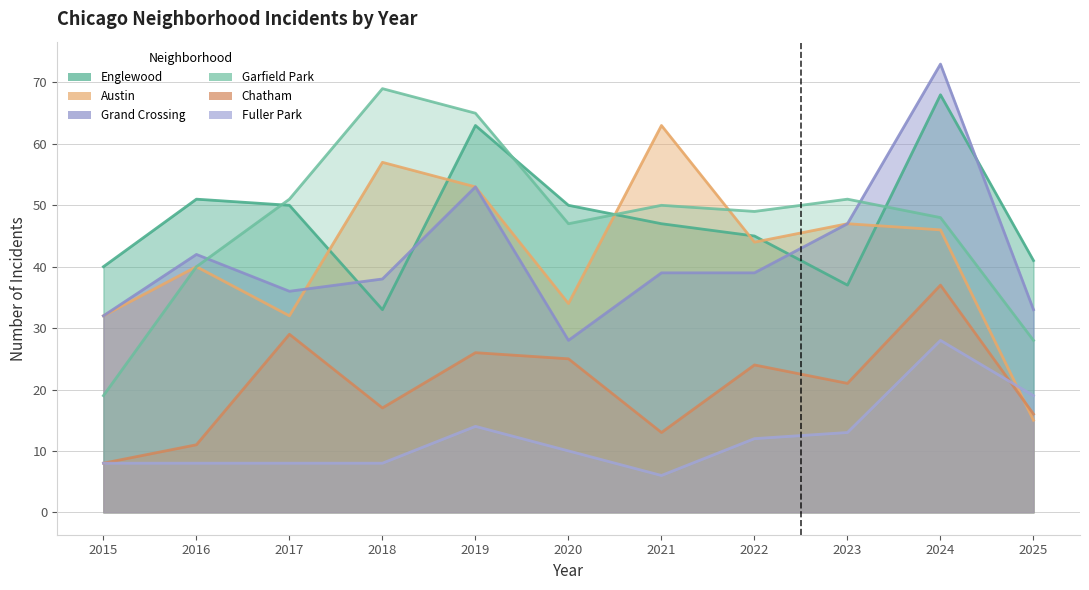

The Englewood series shows 33 at 2018. True or false?

True